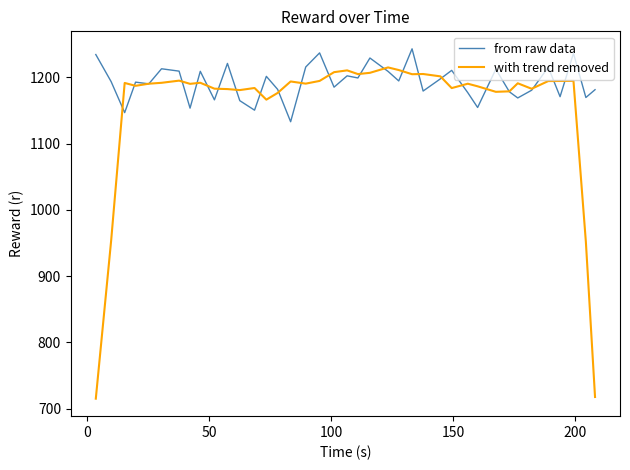

Which series has the widest spread of values?

with trend removed